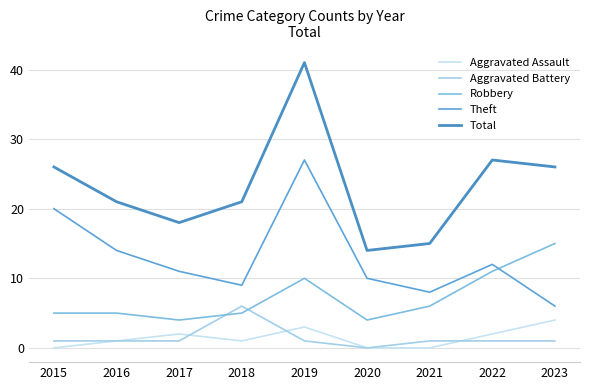

Which series has the largest range (max minus min)?

Total